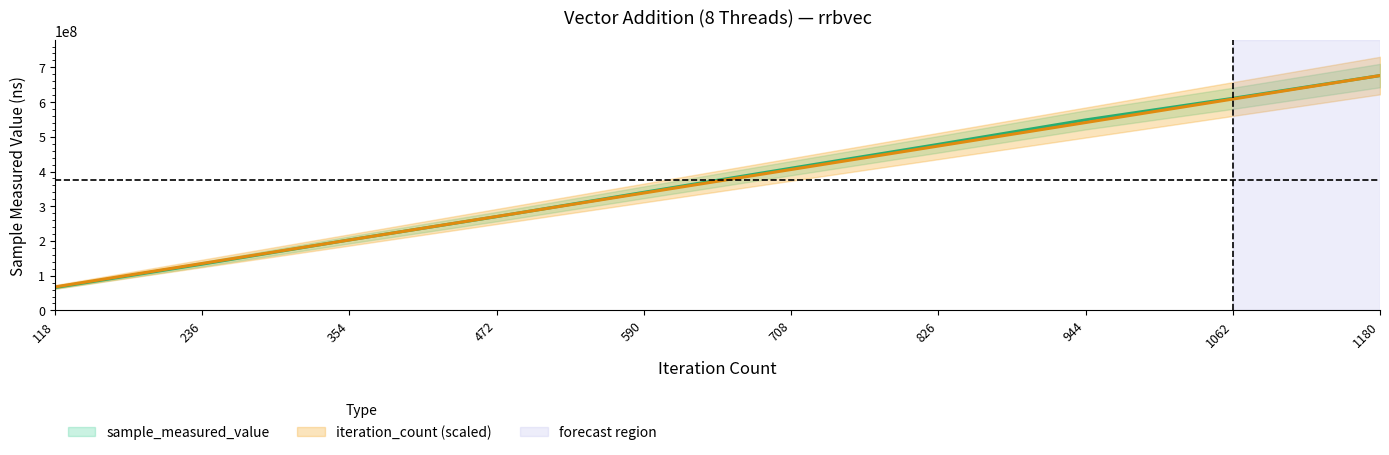

Between 118 and 236, which series saw the biggest shift?

iteration_count